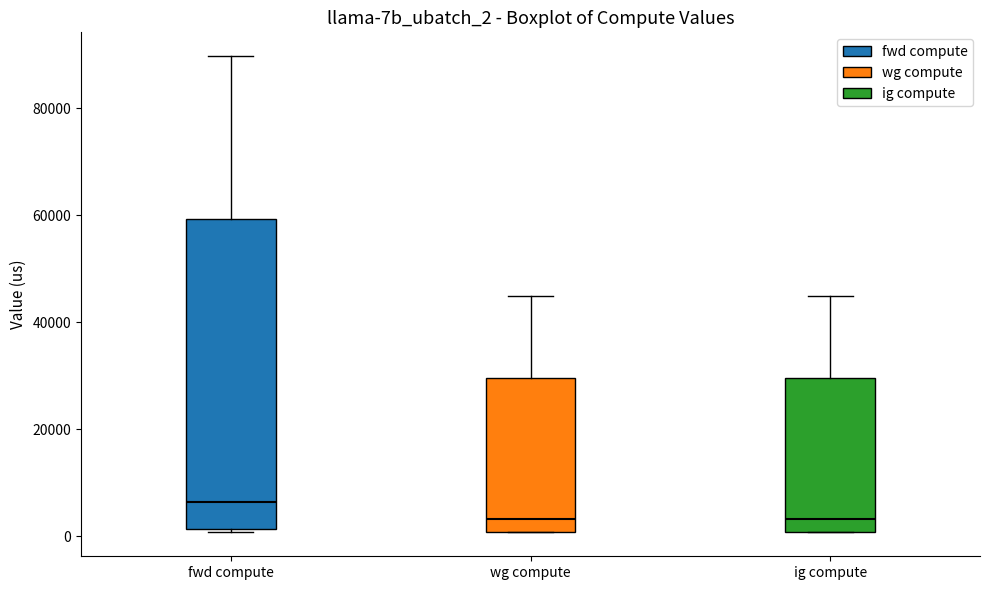

Reading left to right, transcribe this box plot: for each box, give where its median line is, the range the box spans, and where its two whiskers end, as read against the y-axis. The values are not printed on the chart, so give them approximately, as read against the axis.

fwd compute: median 6000, box 2000 to 60000, whiskers 0 to 90000
wg compute: median 4000, box 0 to 30000, whiskers 0 to 44000
ig compute: median 4000, box 0 to 30000, whiskers 0 to 44000